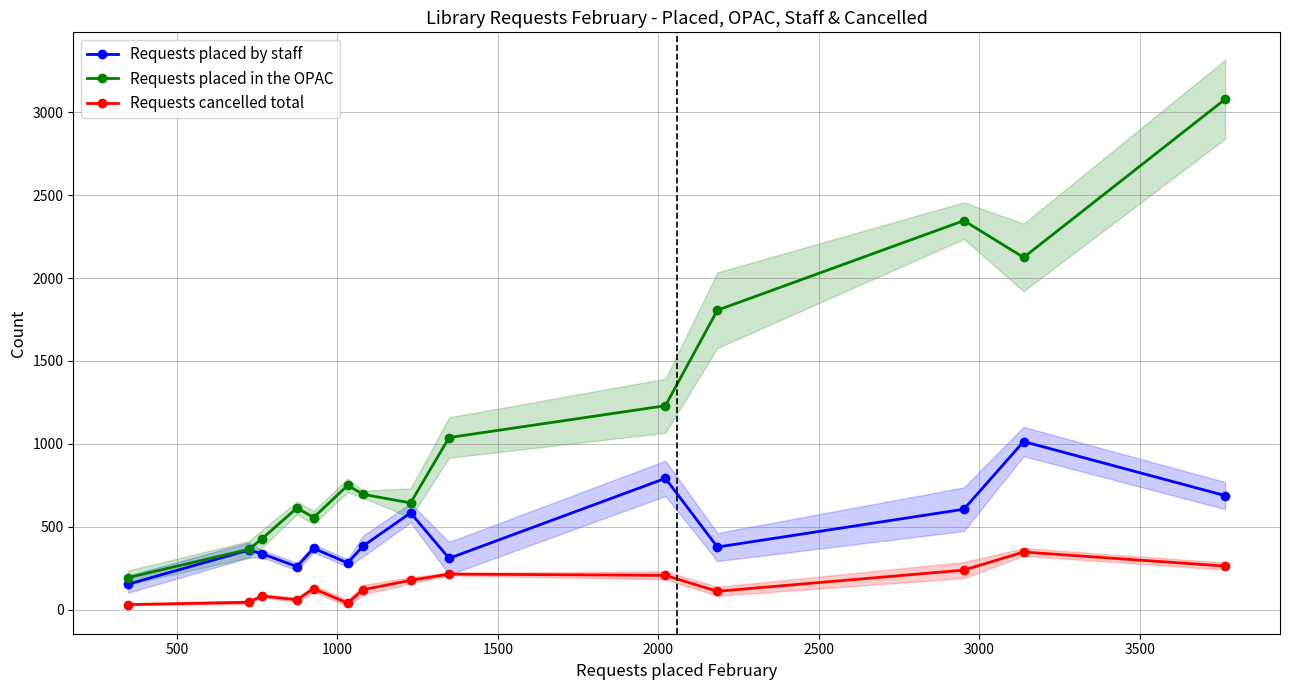

How many data points in Requests placed in the OPAC are above 750?

6